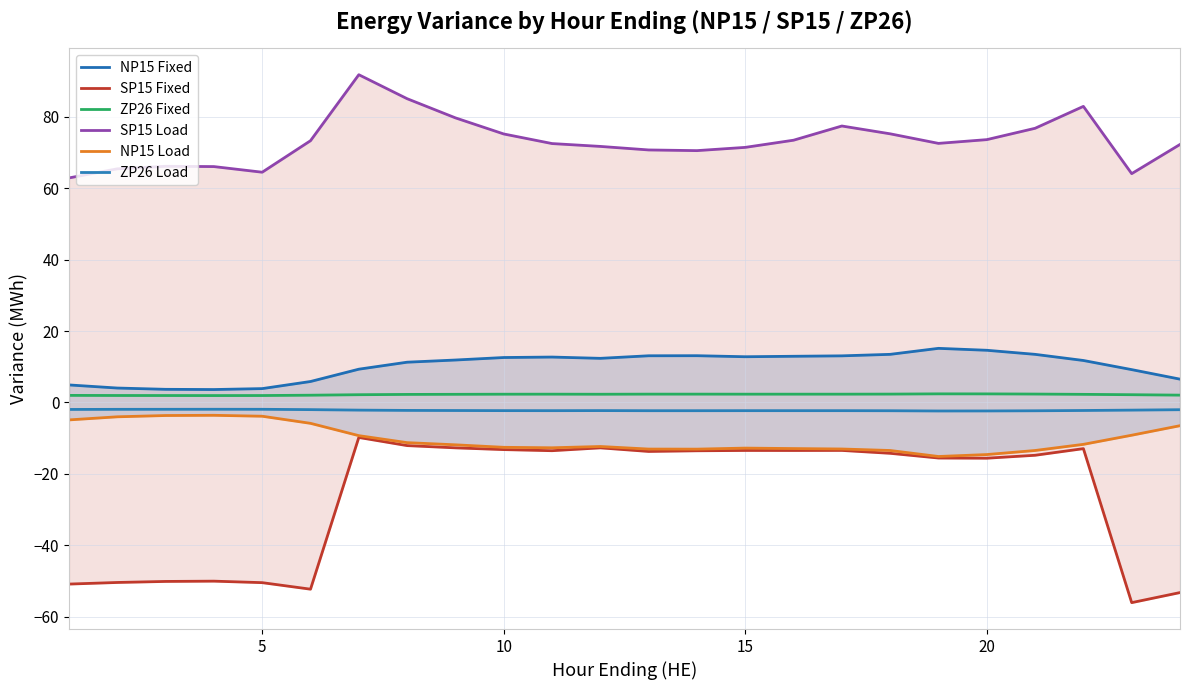

The ZP26 Fixed series shows 2.3 at 15. True or false?

True